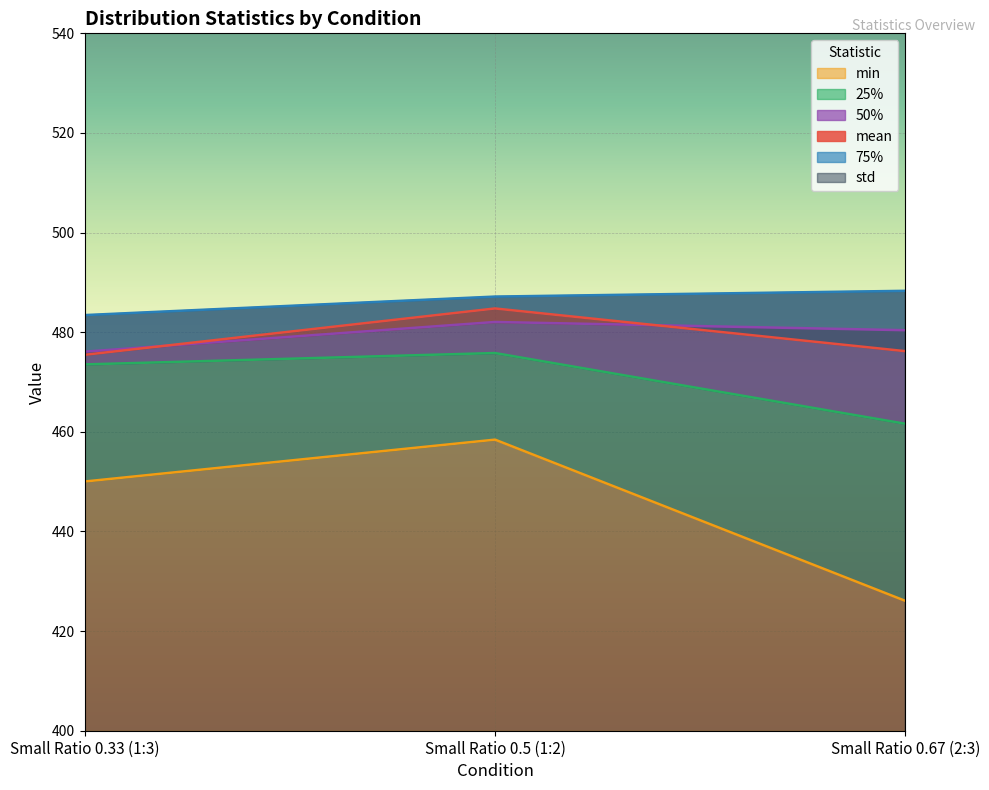

Reading left to right, list all the values displayed in this chart.

mean: Small Ratio 0.33 (1:3)=475.5	Small Ratio 0.5 (1:2)=484.8	Small Ratio 0.67 (2:3)=476.2
std: Small Ratio 0.33 (1:3)=11.7	Small Ratio 0.5 (1:2)=15.7	Small Ratio 0.67 (2:3)=19.9
min: Small Ratio 0.33 (1:3)=450.0	Small Ratio 0.5 (1:2)=458.4	Small Ratio 0.67 (2:3)=426.1
25%: Small Ratio 0.33 (1:3)=473.5	Small Ratio 0.5 (1:2)=475.8	Small Ratio 0.67 (2:3)=461.6
50%: Small Ratio 0.33 (1:3)=476.1	Small Ratio 0.5 (1:2)=482.1	Small Ratio 0.67 (2:3)=480.4
75%: Small Ratio 0.33 (1:3)=483.4	Small Ratio 0.5 (1:2)=487.2	Small Ratio 0.67 (2:3)=488.3